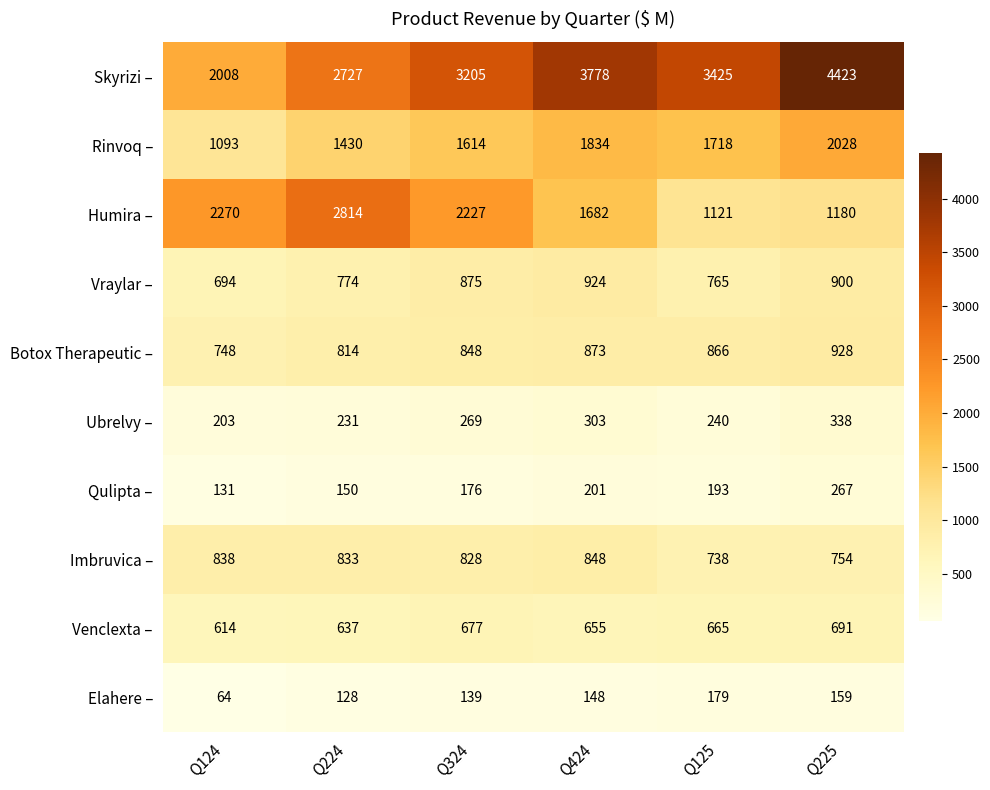

What is the difference between the Ubrelvy – values at Q424 and Q125?

63